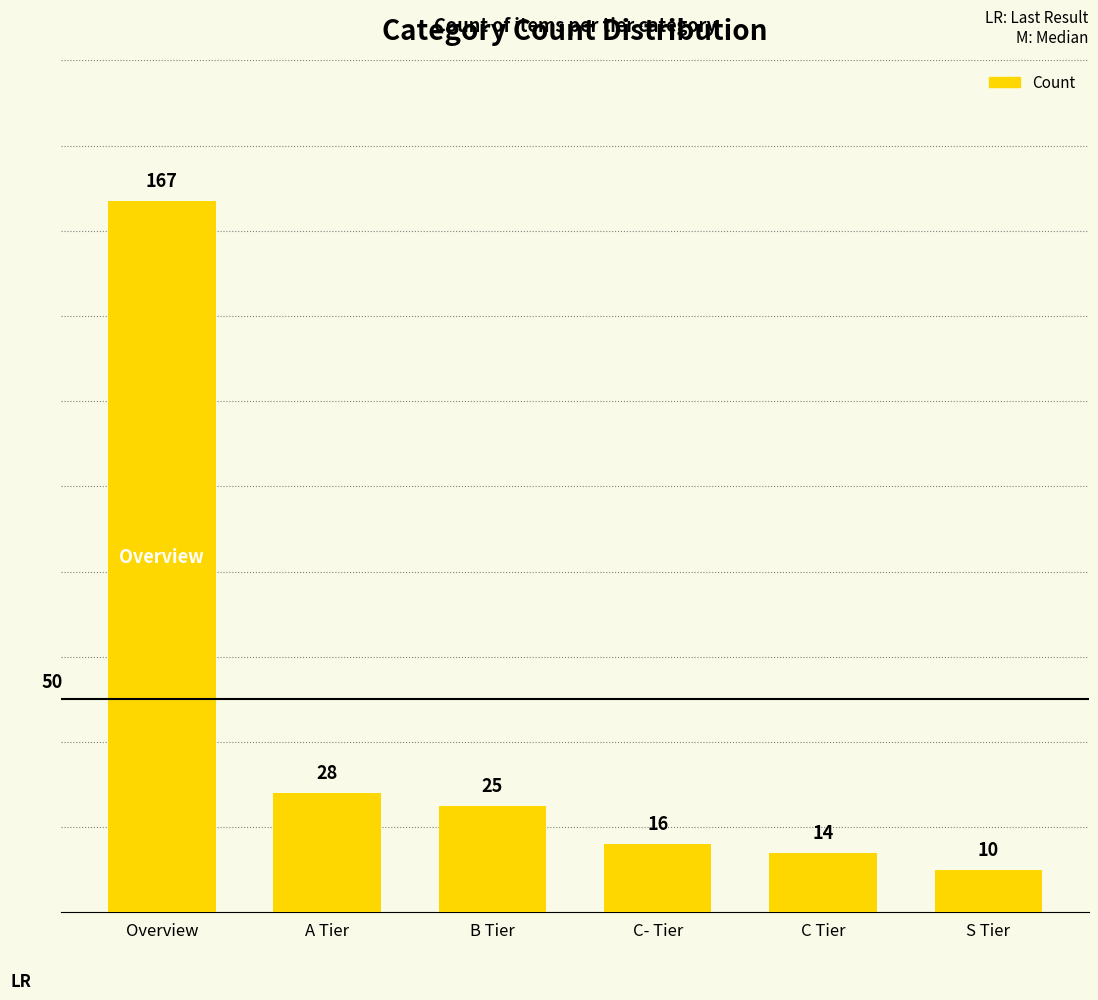

What is the label of the 6th bar from the left?

S Tier